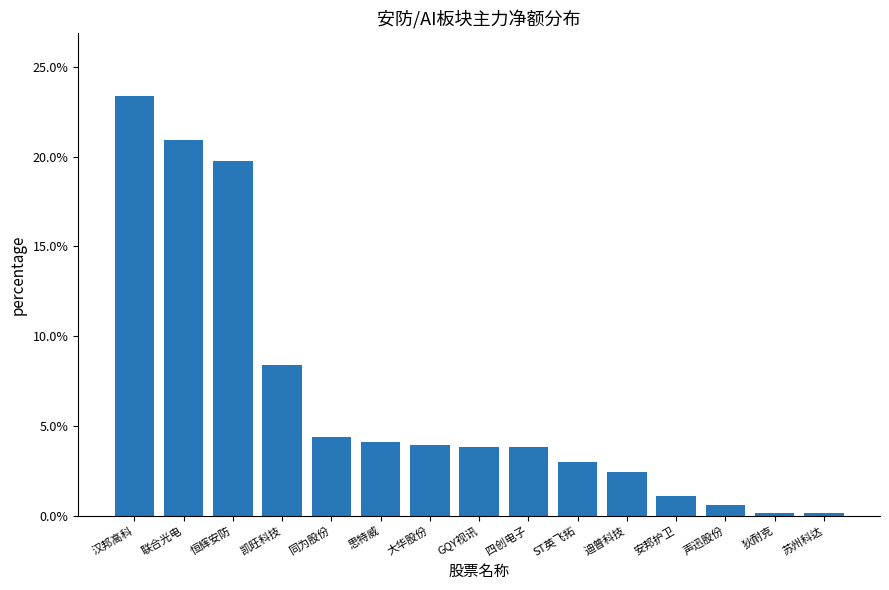

What is the maximum value shown in the chart?

23.4